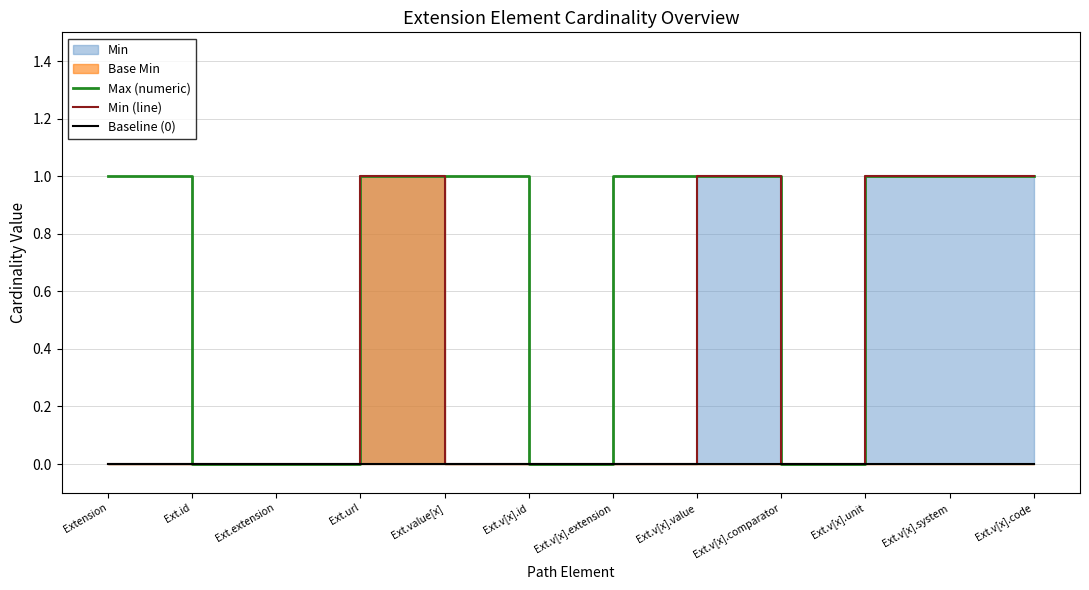

Reading left to right, list all the values displayed in this chart.

Max (numeric): Extension=1	Ext.id=0	Ext.extension=0	Ext.url=1	Ext.value[x]=1	Ext.v[x].id=0	Ext.v[x].extension=1	Ext.v[x].value=1	Ext.v[x].comparator=0	Ext.v[x].unit=1	Ext.v[x].system=1	Ext.v[x].code=1
Min (line): Extension=0	Ext.id=0	Ext.extension=0	Ext.url=1	Ext.value[x]=0	Ext.v[x].id=0	Ext.v[x].extension=0	Ext.v[x].value=1	Ext.v[x].comparator=0	Ext.v[x].unit=1	Ext.v[x].system=1	Ext.v[x].code=1
Baseline (0): Extension=0	Ext.id=0	Ext.extension=0	Ext.url=0	Ext.value[x]=0	Ext.v[x].id=0	Ext.v[x].extension=0	Ext.v[x].value=0	Ext.v[x].comparator=0	Ext.v[x].unit=0	Ext.v[x].system=0	Ext.v[x].code=0